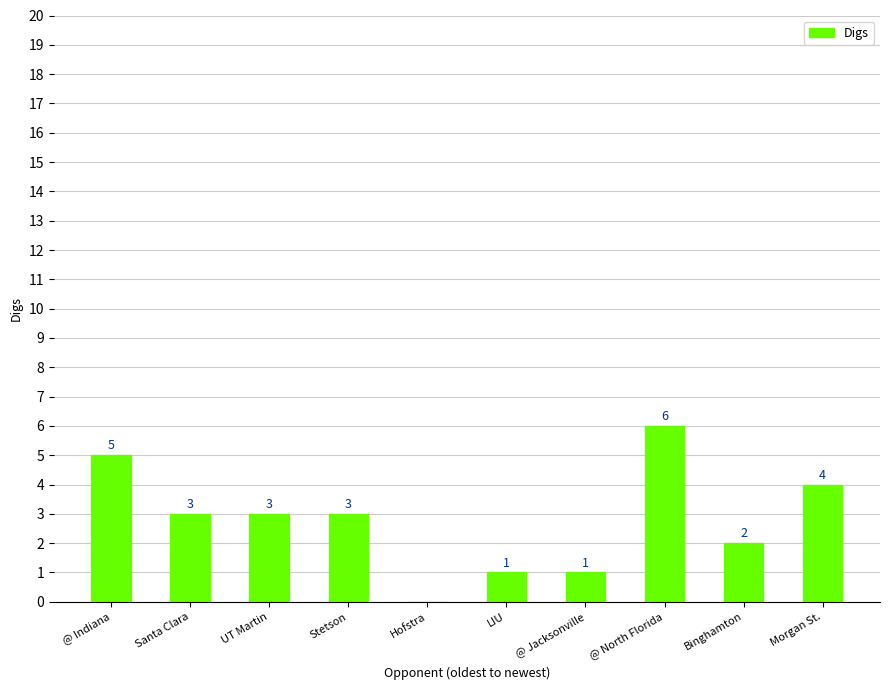

How many values are between 1 and 4?

7